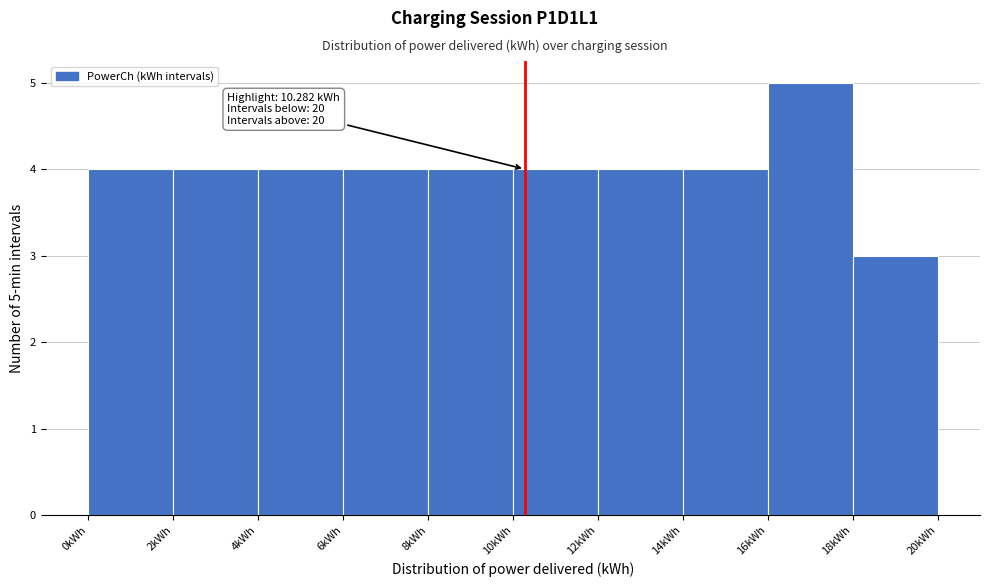

Over which range of the x-axis is the bar tallest?

16 to 18